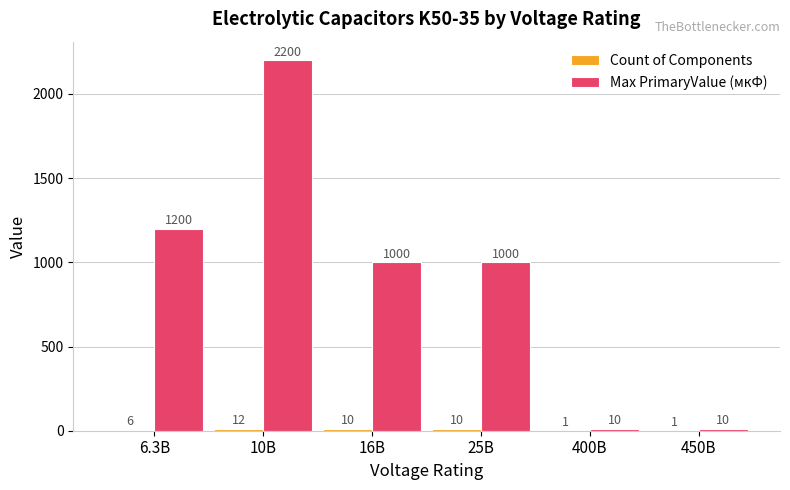

Which category has the highest value in the Max PrimaryValue (мкФ) series?

10В